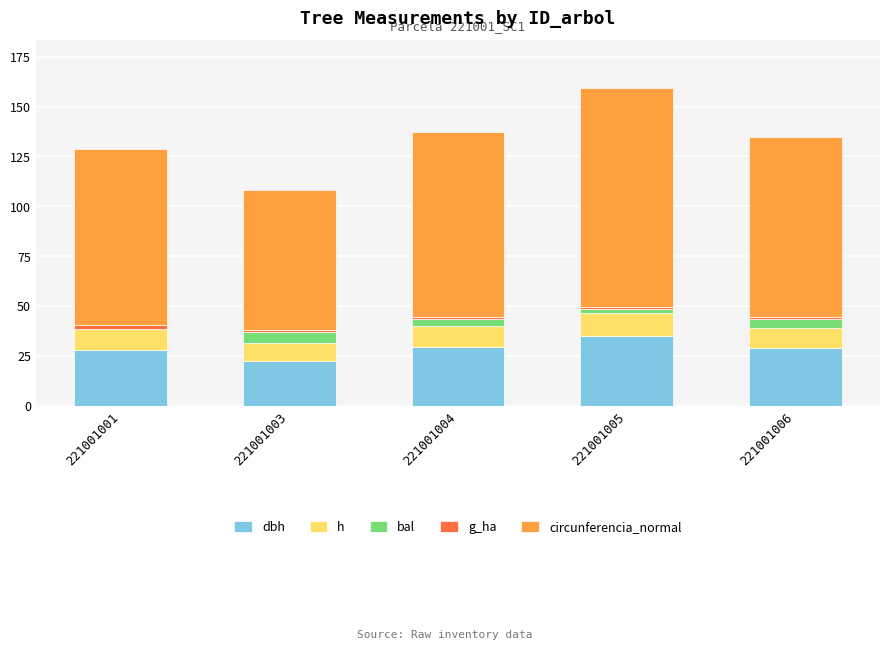

At which category is the sum across all series the highest?

221001005